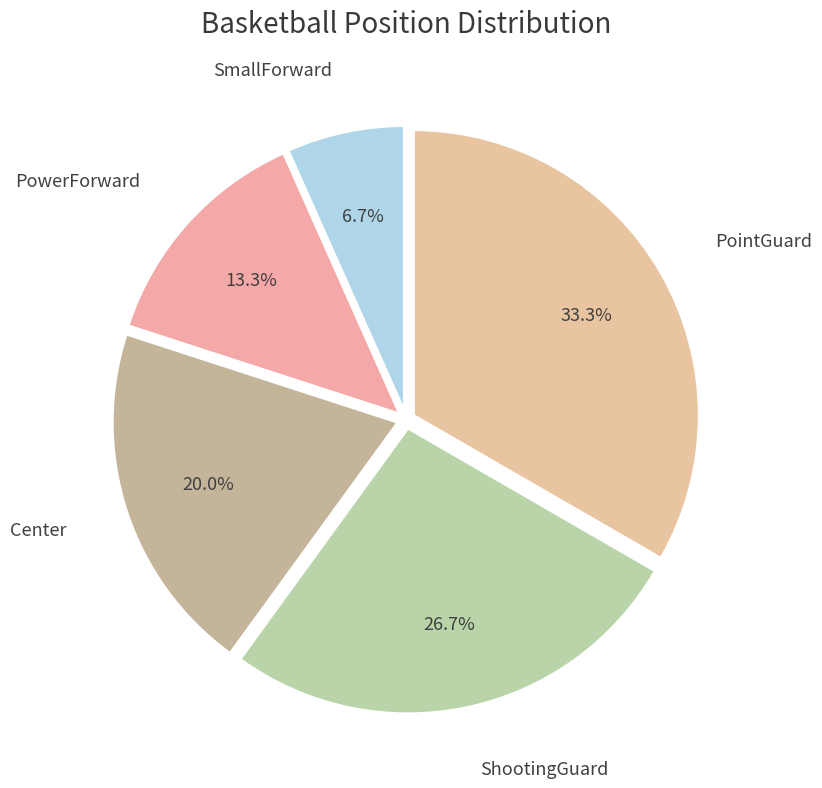

Is there a majority slice in this chart?

No